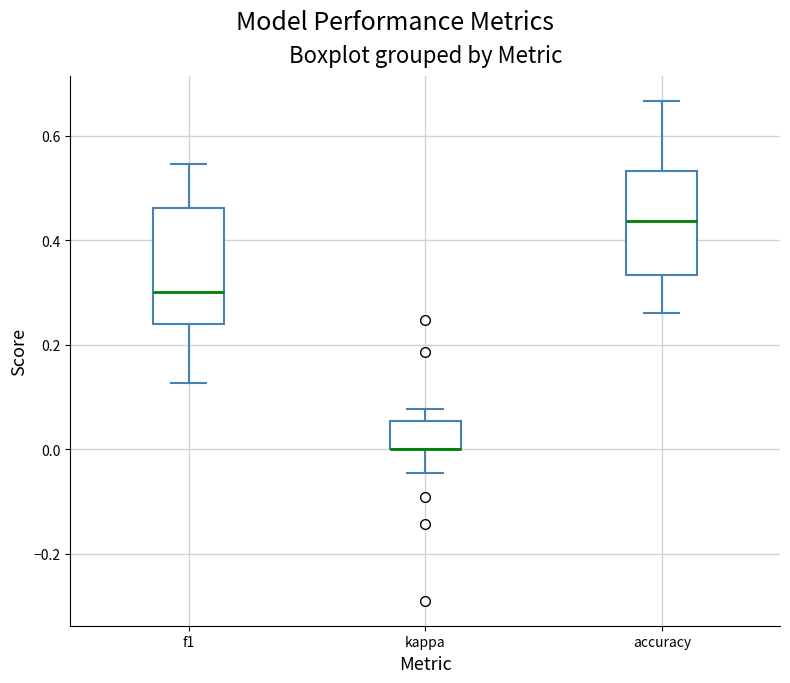

Where is the lower edge of the box for f1 on the y-axis? The values are not printed on the chart, so give them approximately, as read against the axis.

0.24